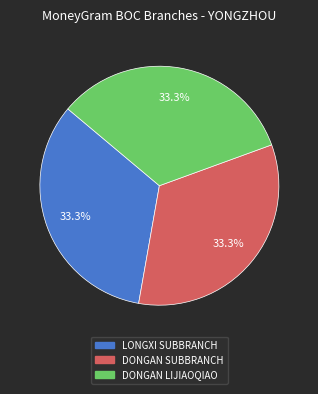

How many segments does this pie chart have?

3